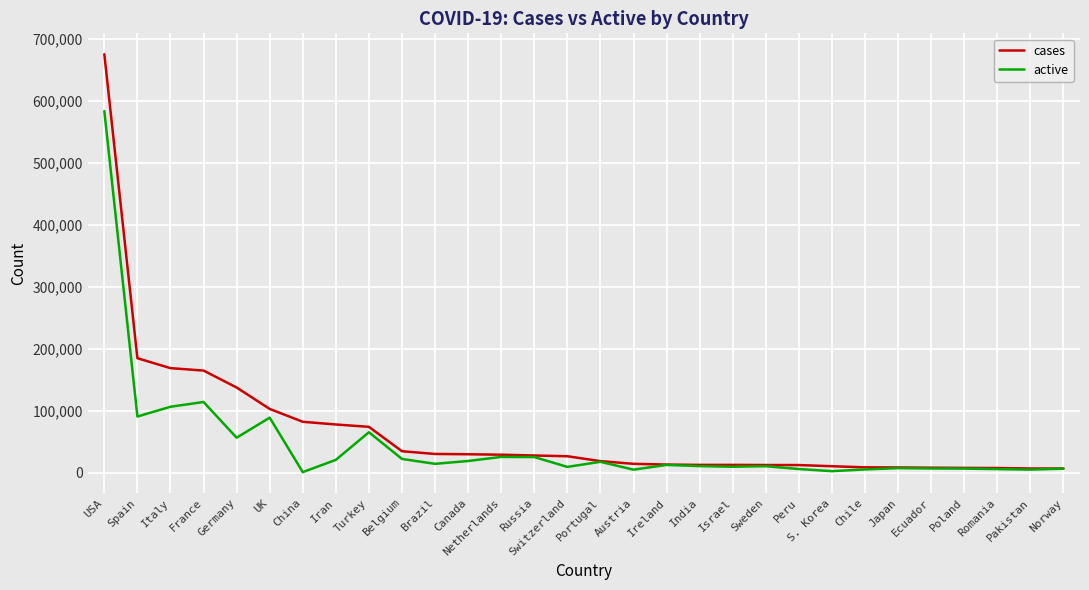

Count the number of data series in this chart.

2